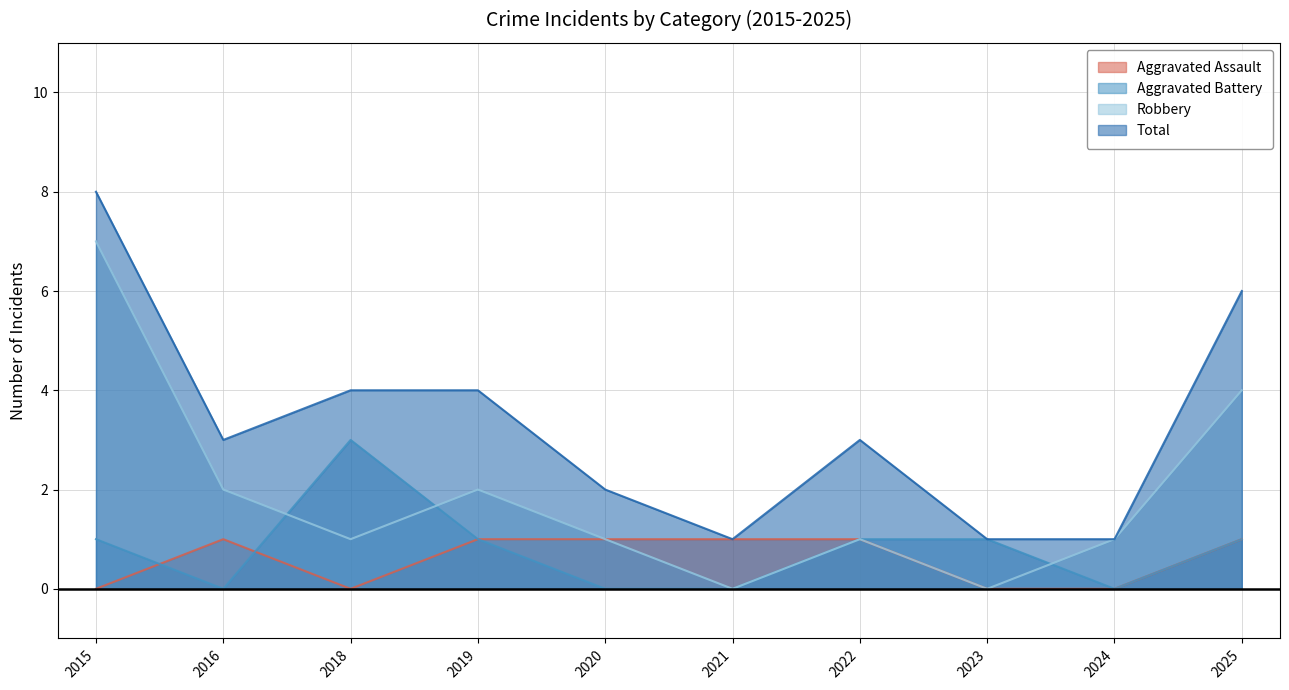

Does the chart display data point markers on the line(s)?

No